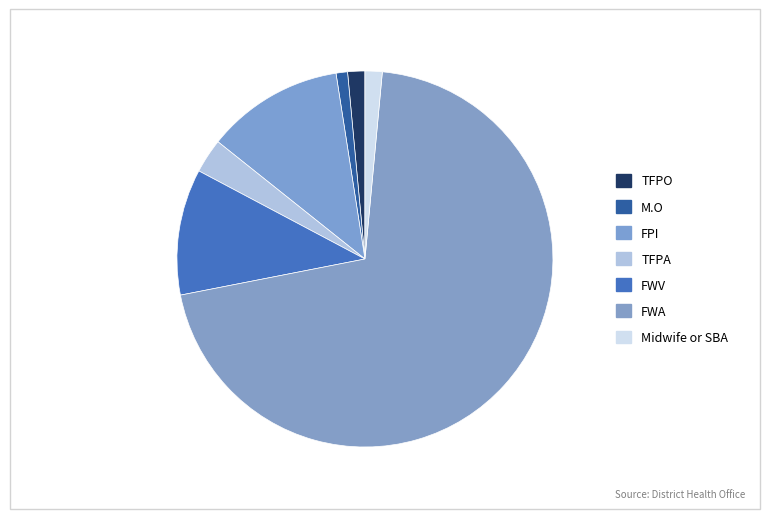

What percentage is the FWV slice, to the nearest percent?

11%